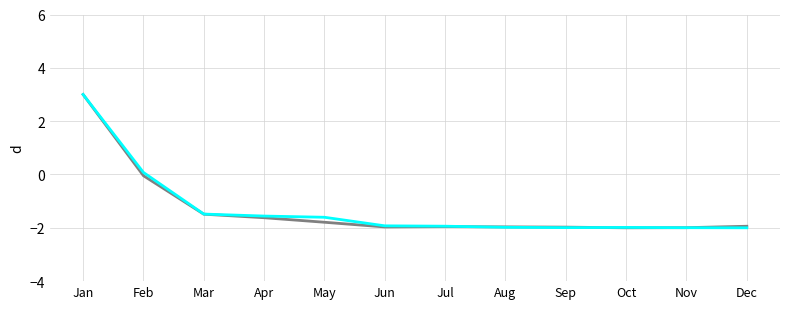

Which category has the highest value across all series?

Jan